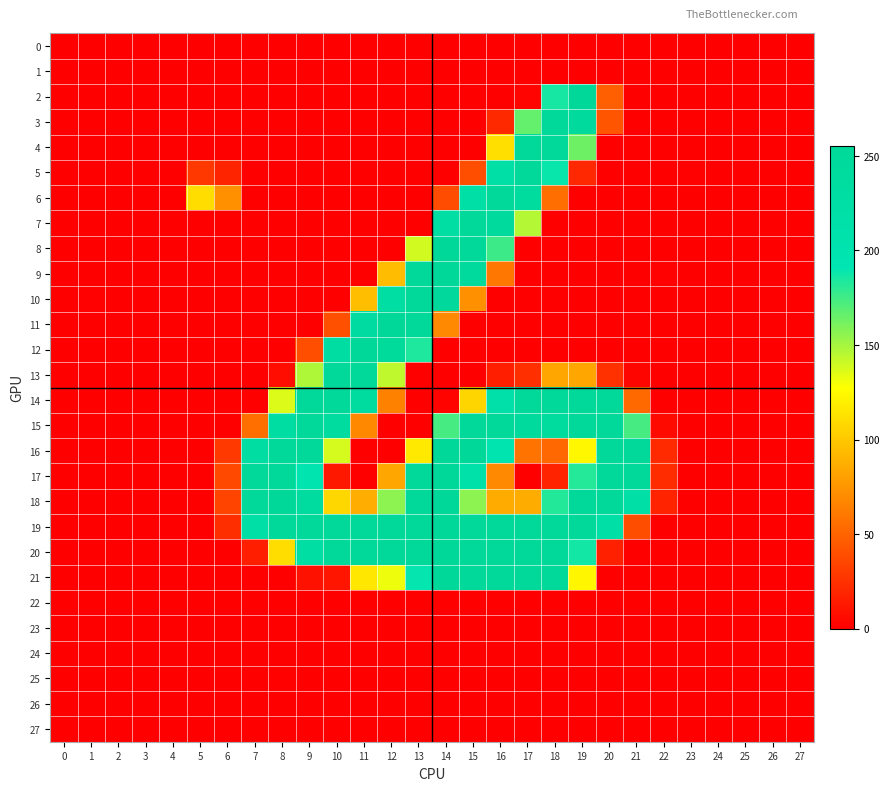

What is the maximum value shown in the chart?

254.5